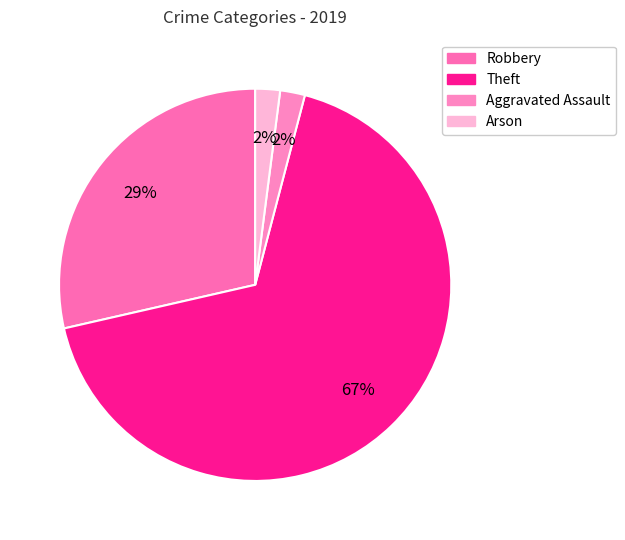

To the nearest percent, what is the combined percentage of Arson and Aggravated Assault?

4%